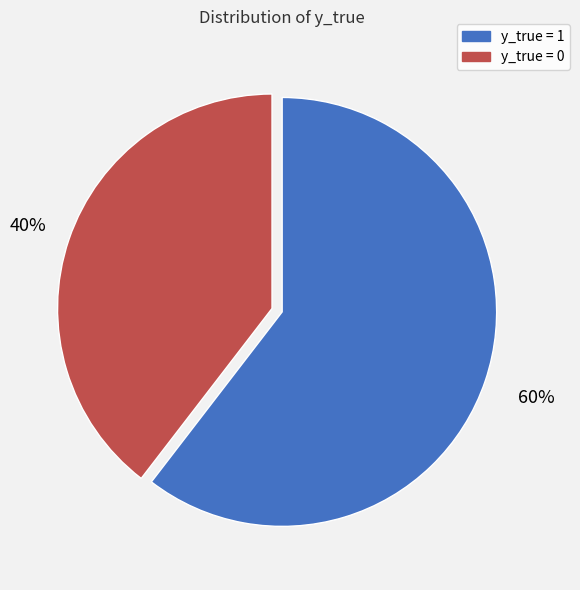

What is the largest slice in the pie chart?

y_true = 1